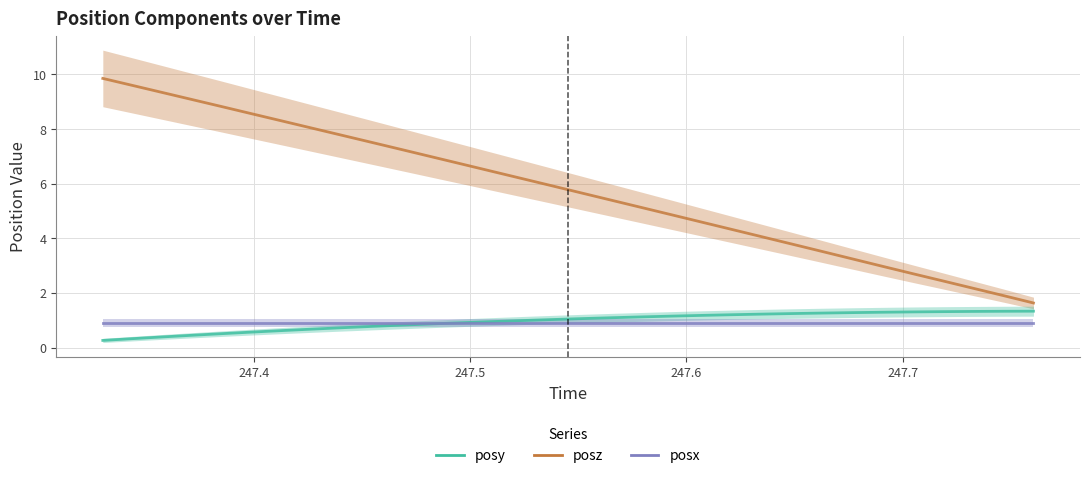

The posx series shows 1.4 at 29. True or false?

False